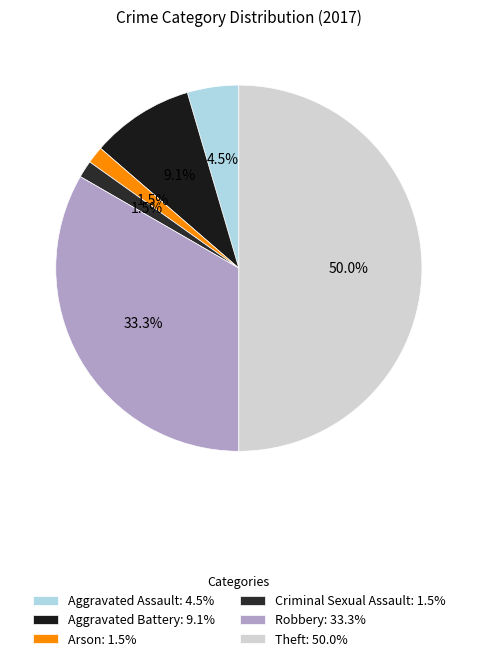

To the nearest percent, what is the difference between the Robbery and Arson slice percentages?

32%